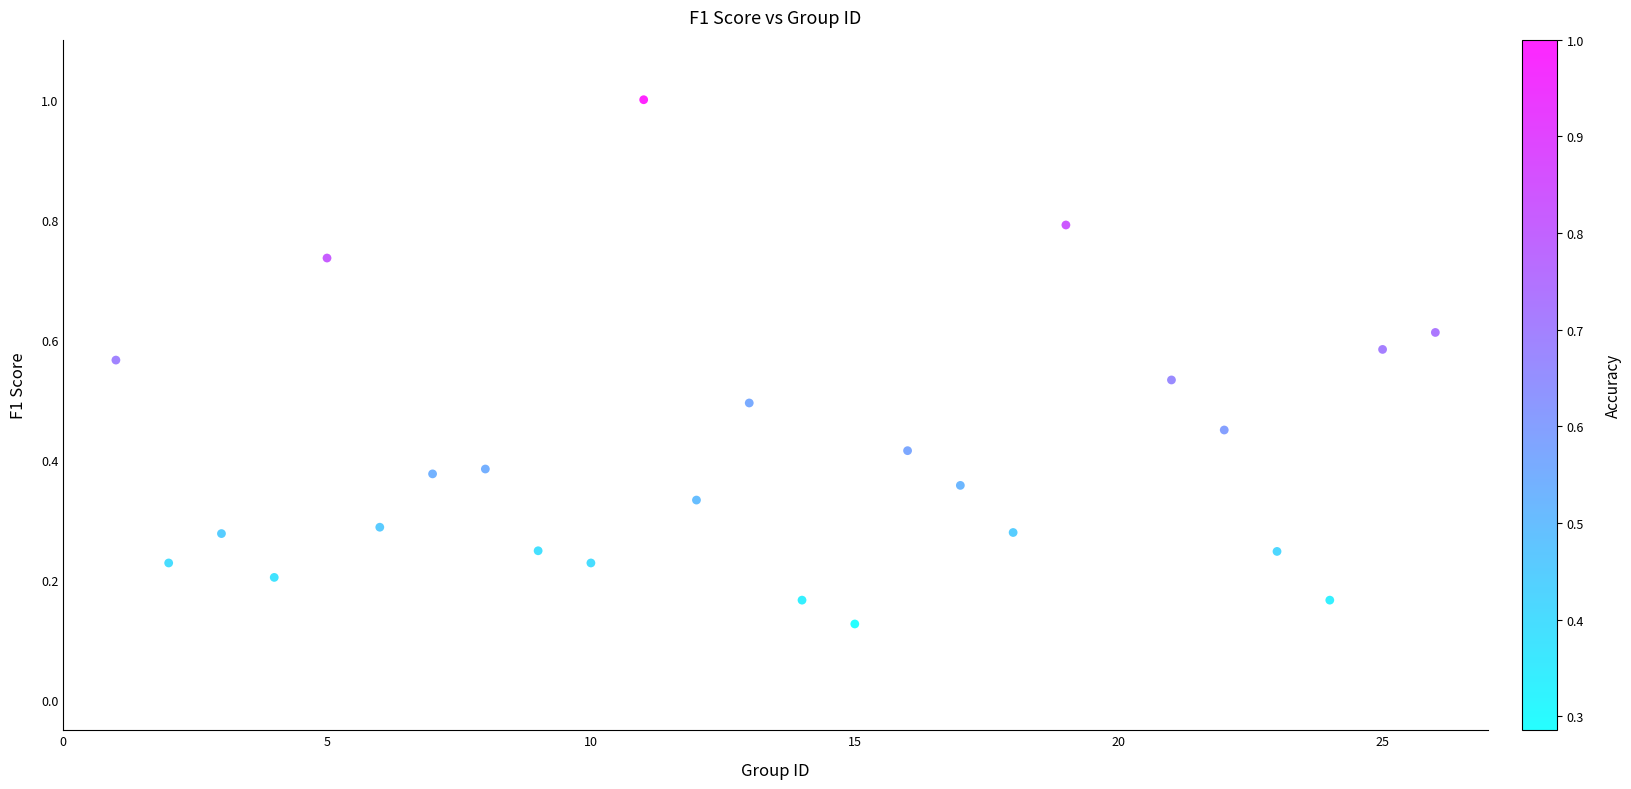

What is the range of Y values (max minus min)?

0.9